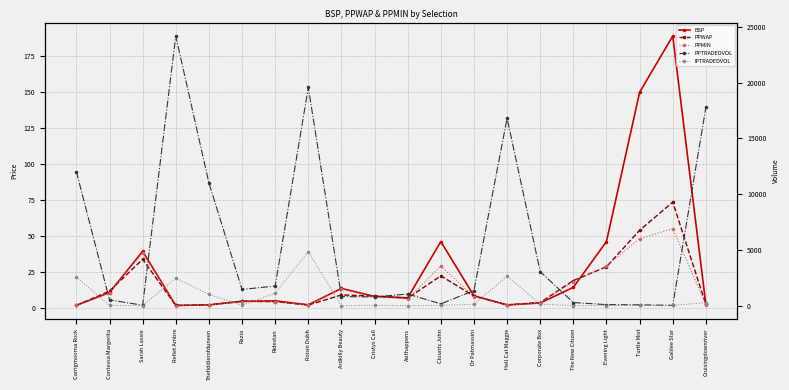

The PPTRADEDVOL series shows 27920.1 at Hell Cat Maggie. True or false?

False